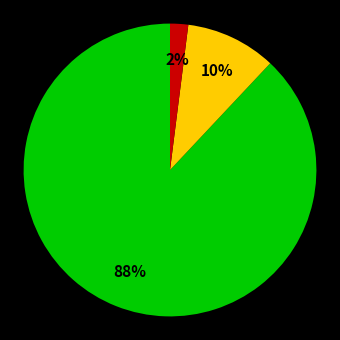

Is there any slice that represents more than half of the pie?

Yes